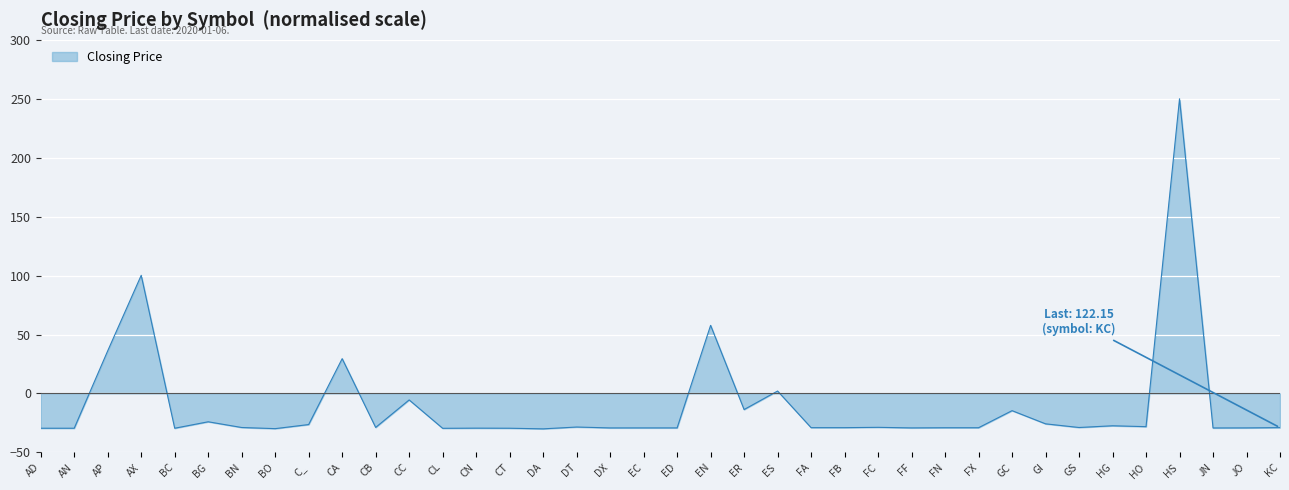

At which label does the data first exceed -28?

AP